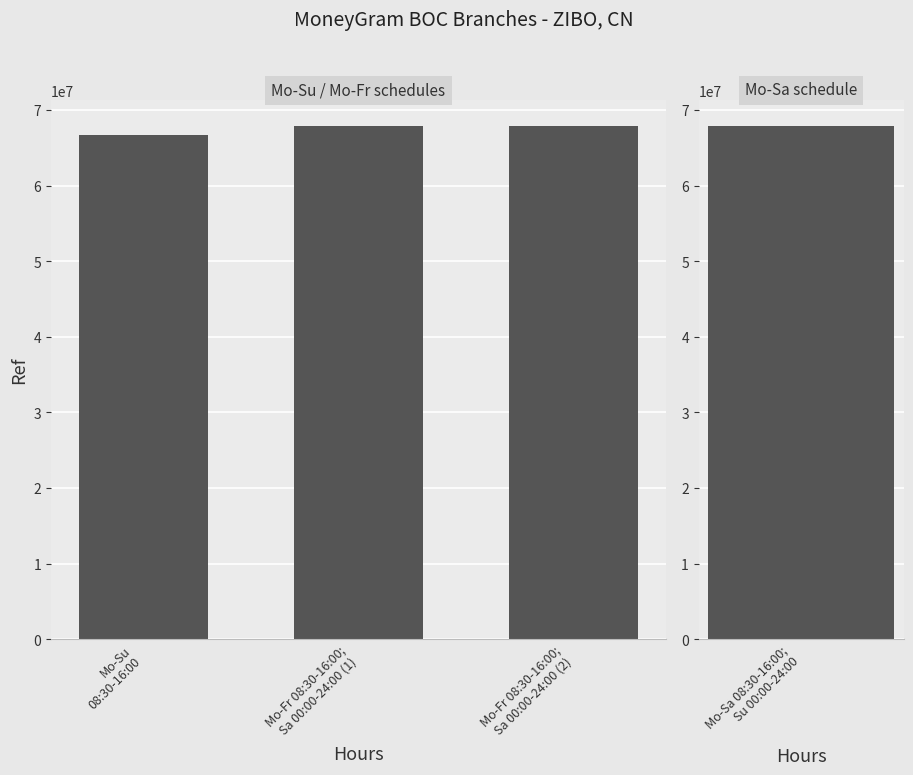

What is the change in value from Mo-Su
08:30-16:00 to Mo-Fr 08:30-16:00;
Sa 00:00-24:00 (1)?

+1191329